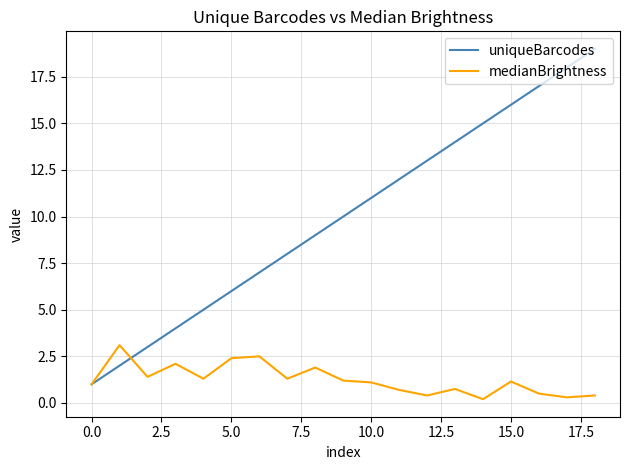

What is the lowest value of the uniqueBarcodes series?

1.0